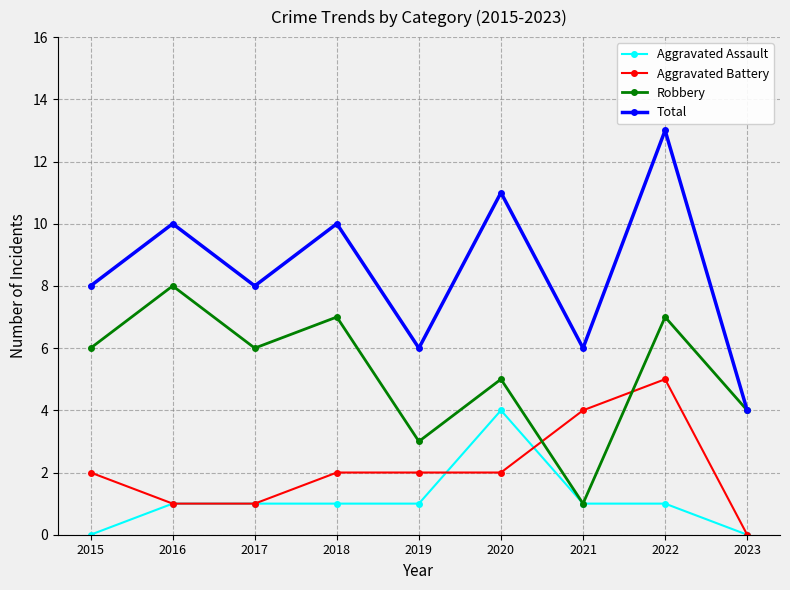

Count the Total values in the range 6 to 10.

6